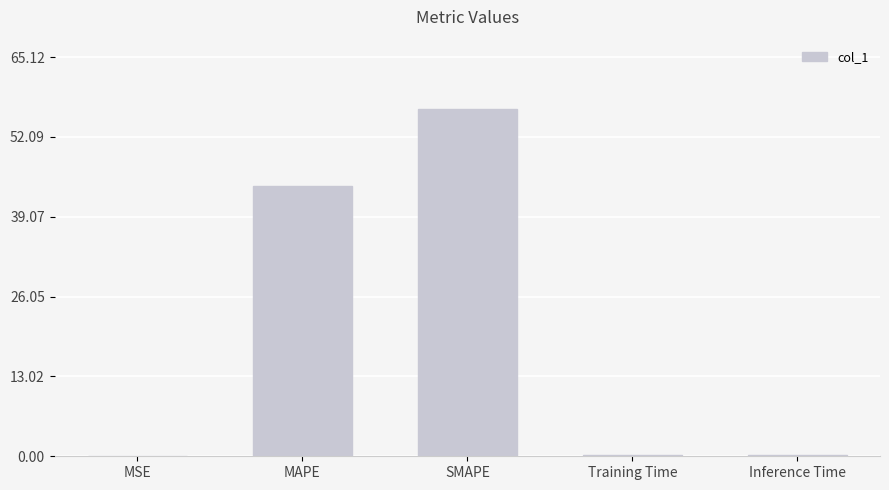

The value at MAPE is 44.1. True or false?

True